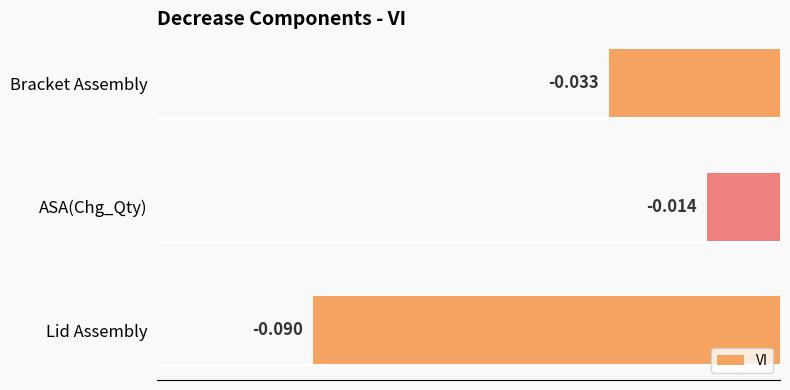

Rank the categories by value from lowest to highest.

Lid Assembly, Bracket Assembly, ASA(Chg_Qty)